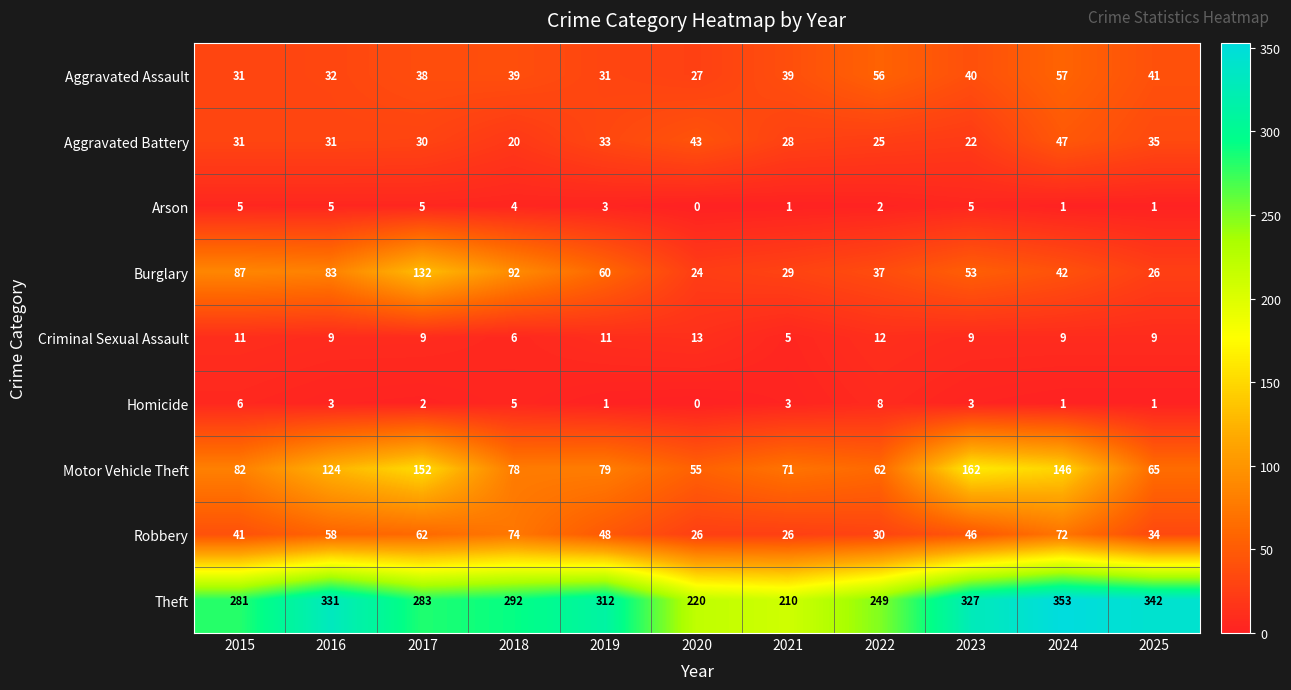

Which series has the widest spread of values?

Theft